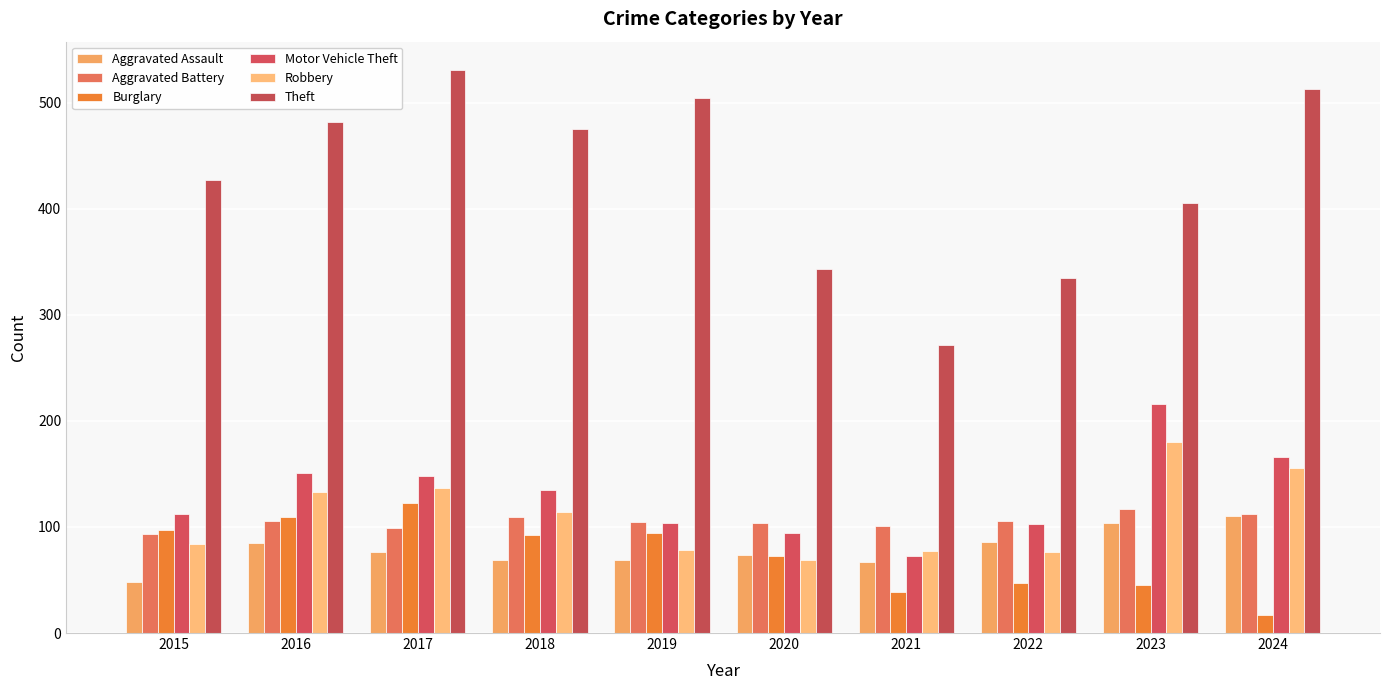

At how many categories does at least one series exceed 262?

10